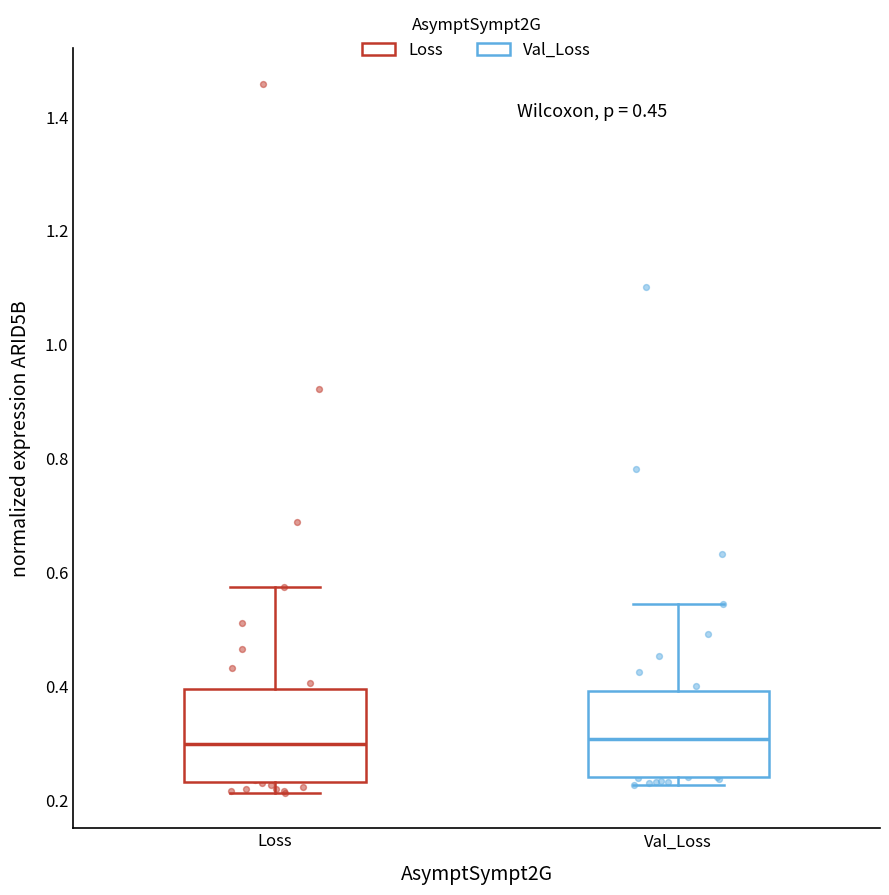

Where does the median line of the box for Loss sit on the y-axis? The values are not printed on the chart, so give them approximately, as read against the axis.

0.30